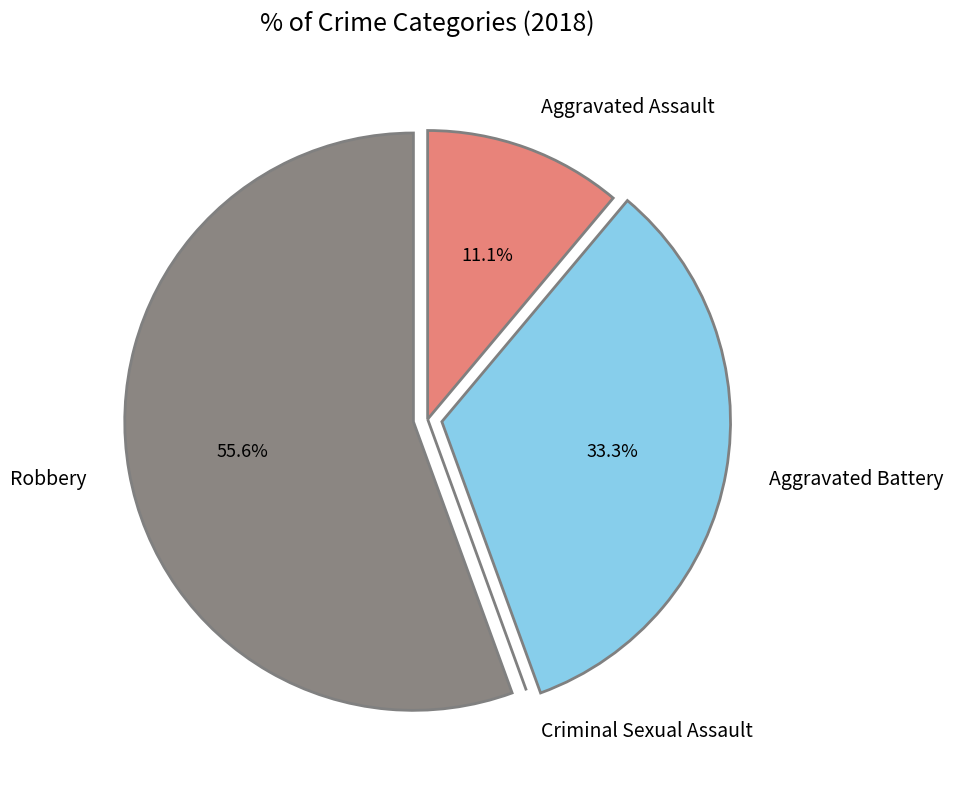

Combined, what portion of the pie is Robbery and Aggravated Assault?

66.7%